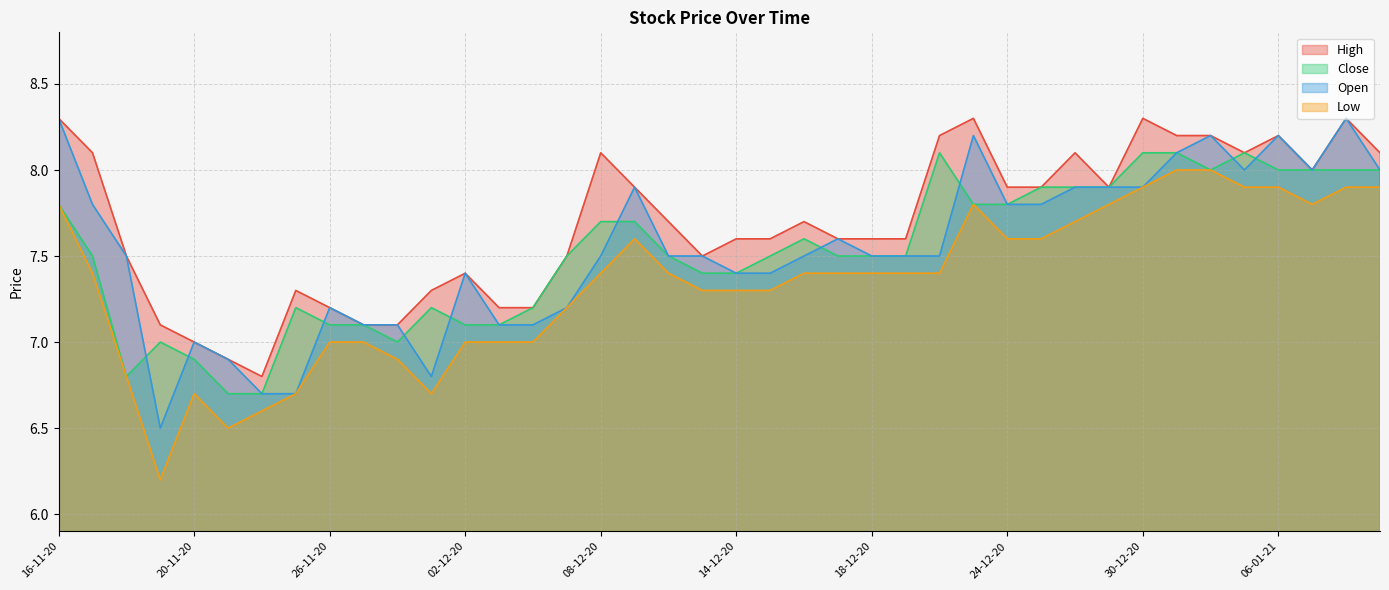

True or false: Close and Low cross at least once.

False